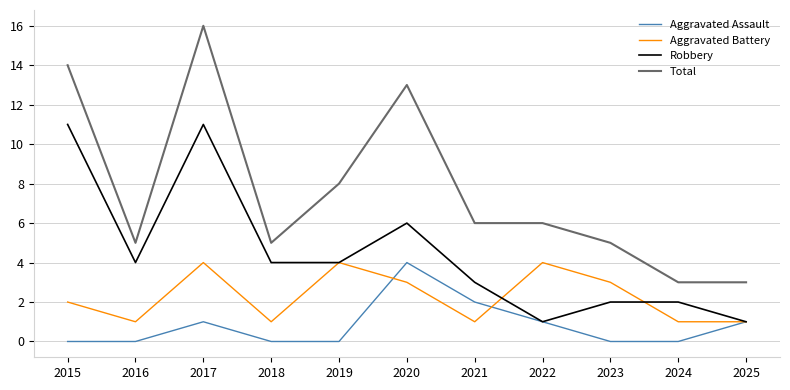

The value of Aggravated Assault at 2020 is 4. True or false?

True